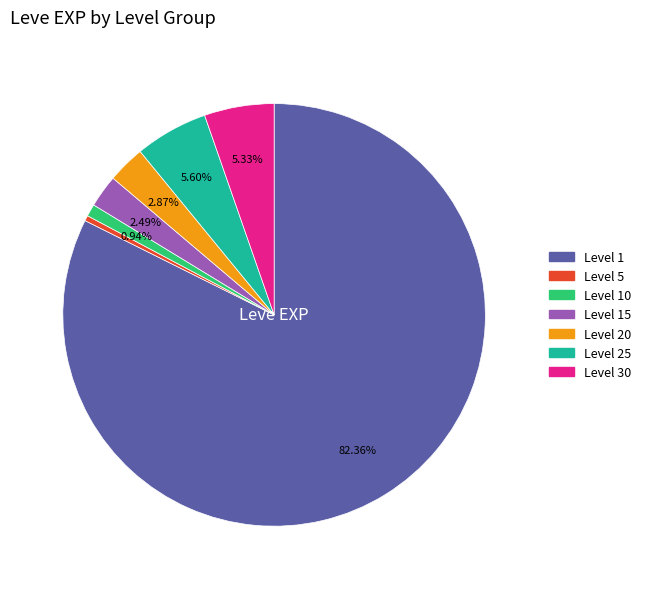

Is there any slice that represents more than half of the pie?

Yes